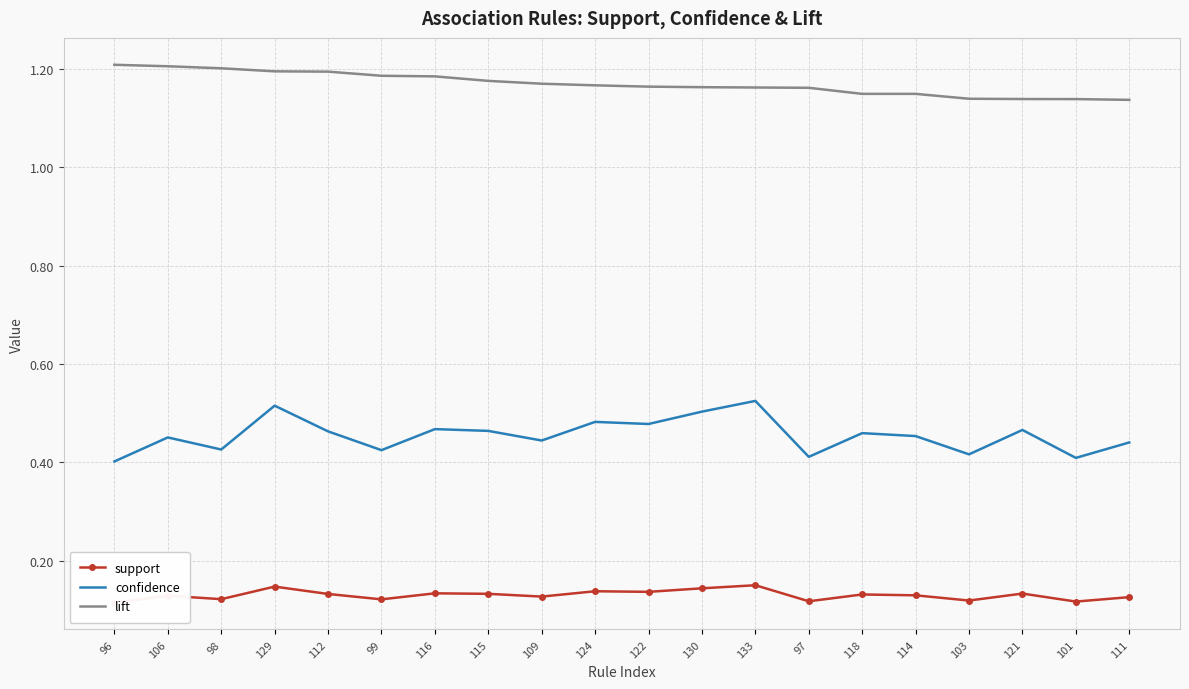

True or false: lift and confidence cross at least once.

False